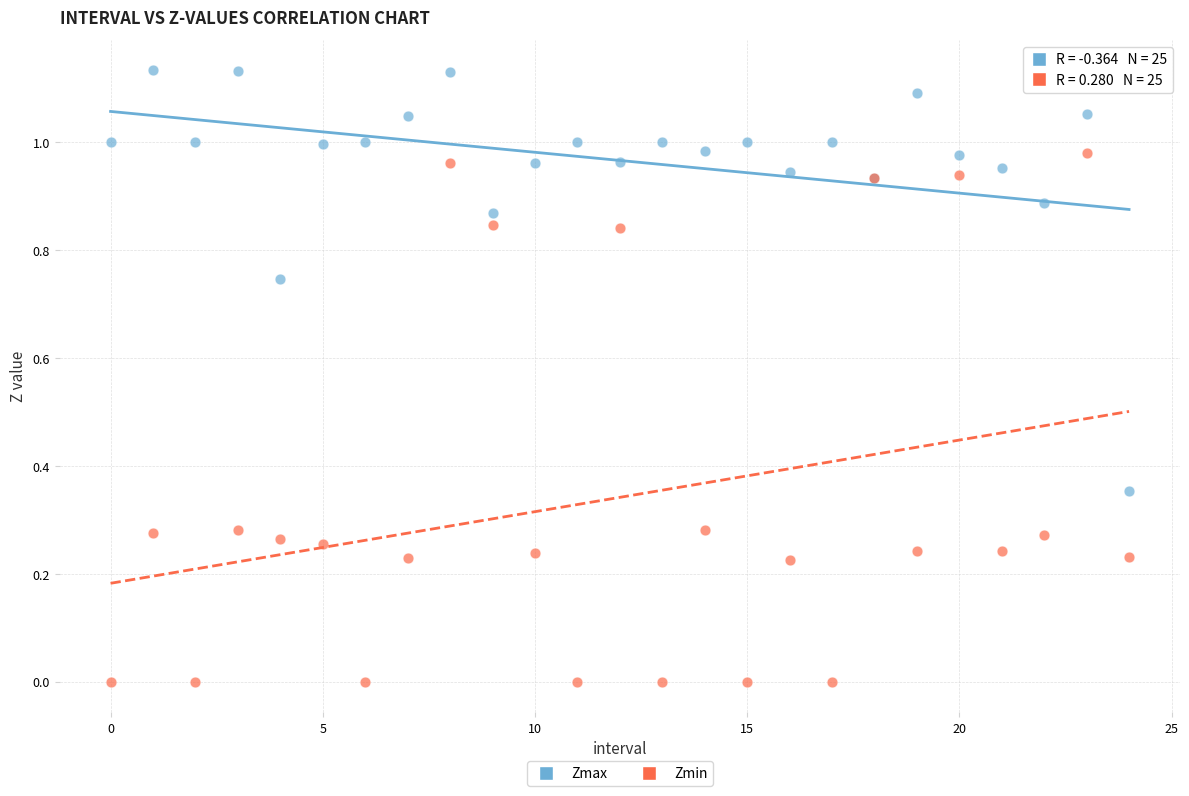

Which series contains the highest Y value?

Zmax